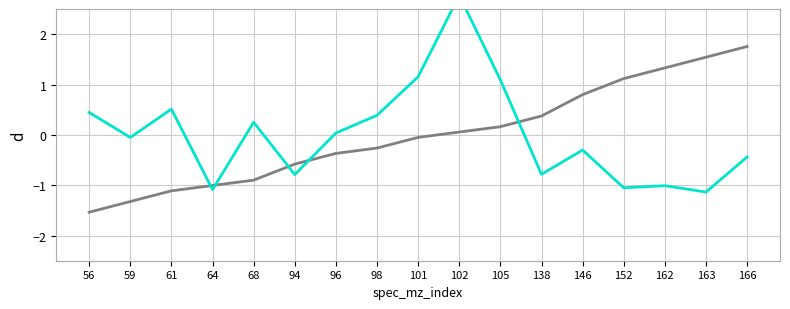

What is the spread (max minus min) of values at 138?

1.2